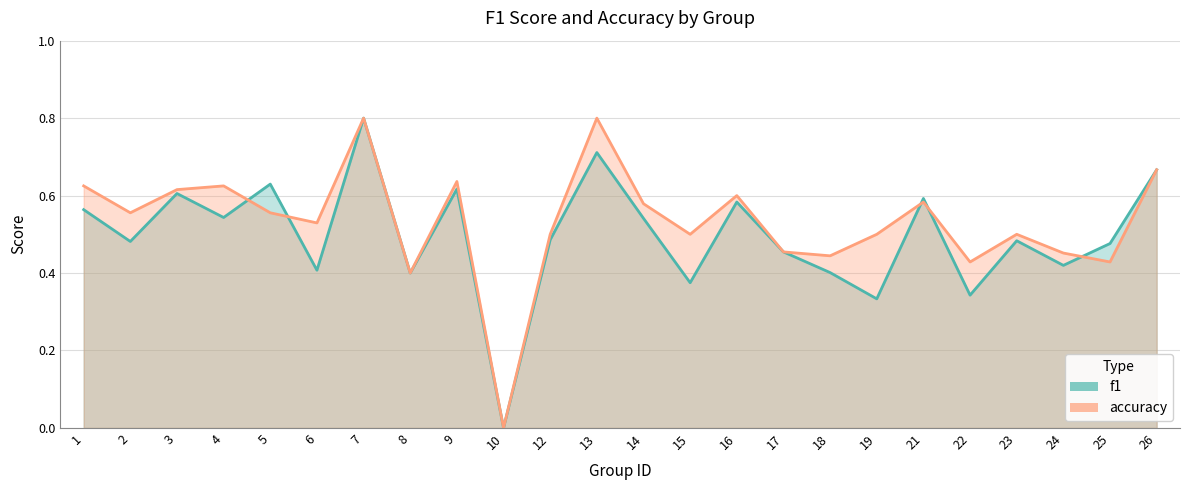

How many values in f1 are above zero?

23